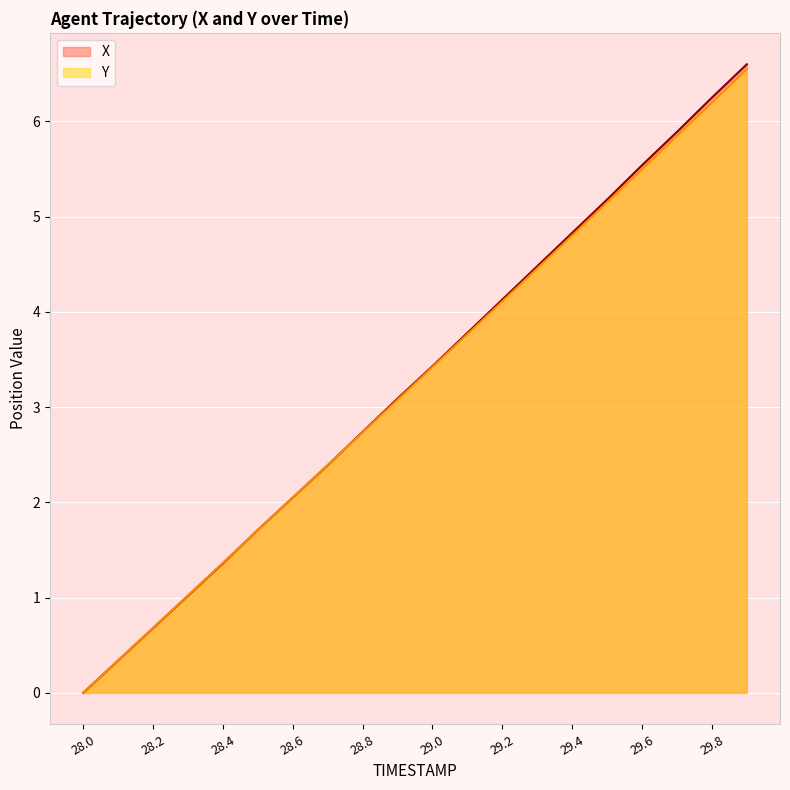

True or false: X has more than 0 points higher than both neighbors.

False